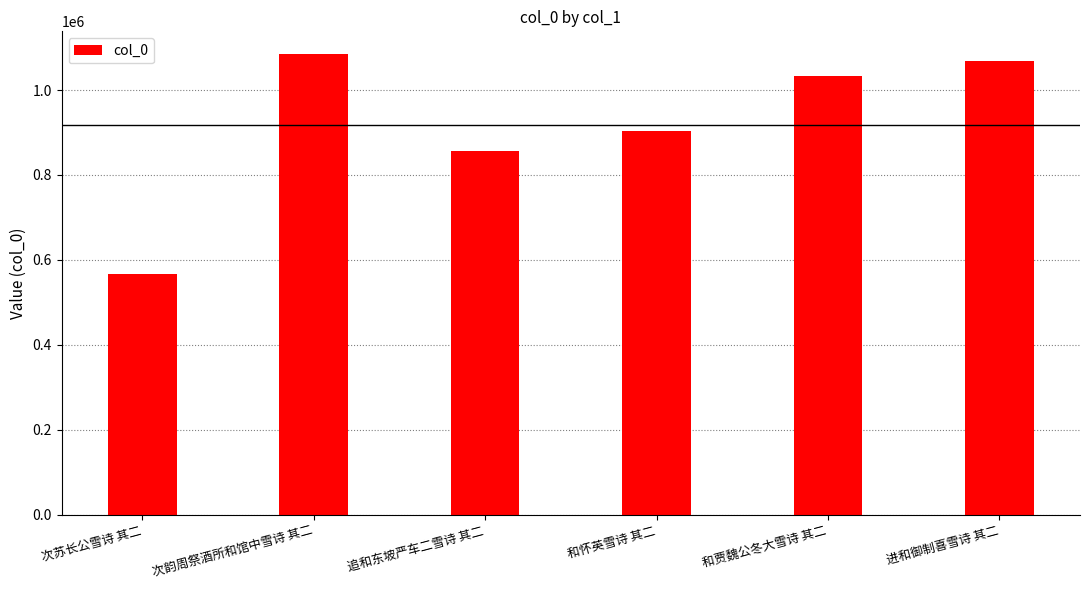

Which category has the highest value across all series?

次韵周祭酒所和馆中雪诗 其二